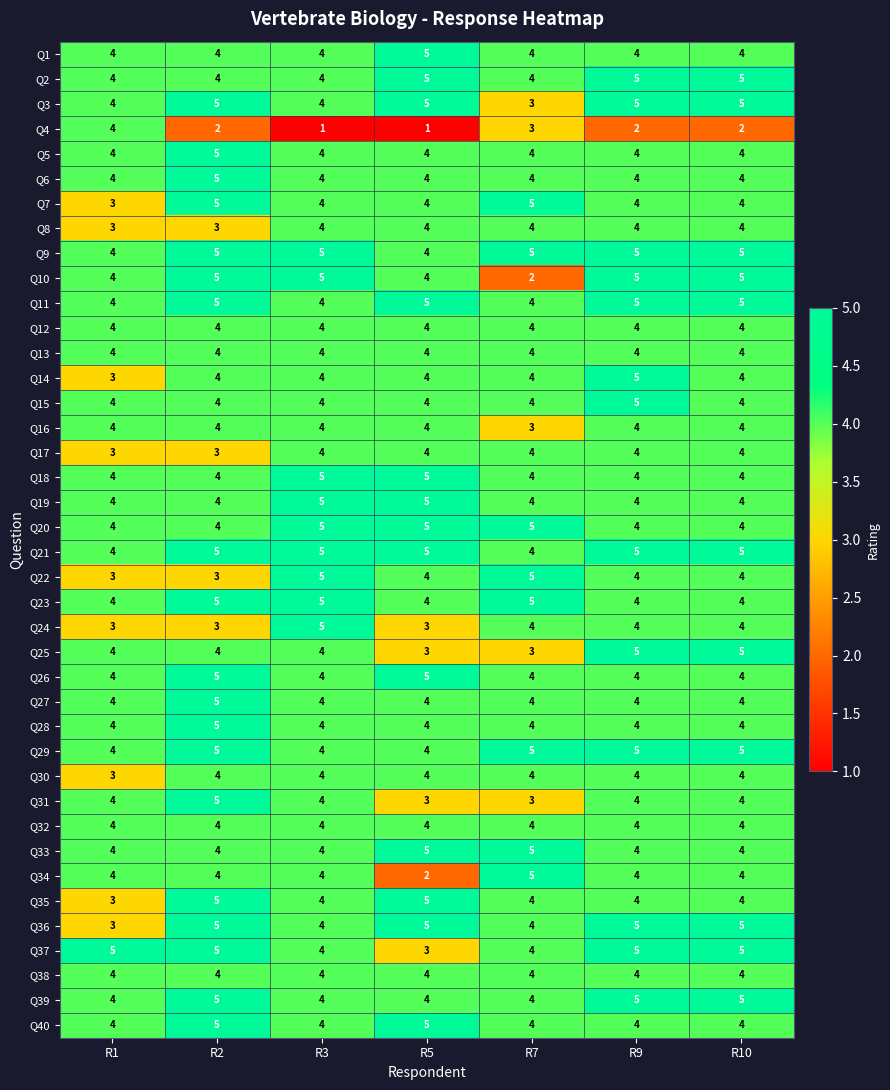

What is the average value of the Q38 series?

4